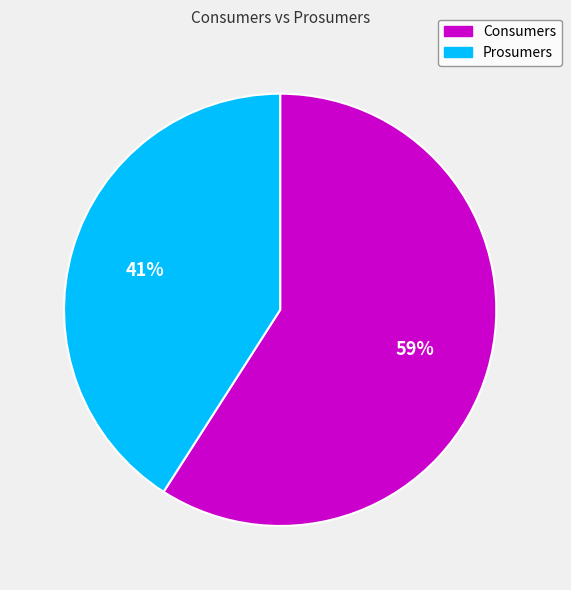

Is it true that Consumers is 59% of the pie?

True